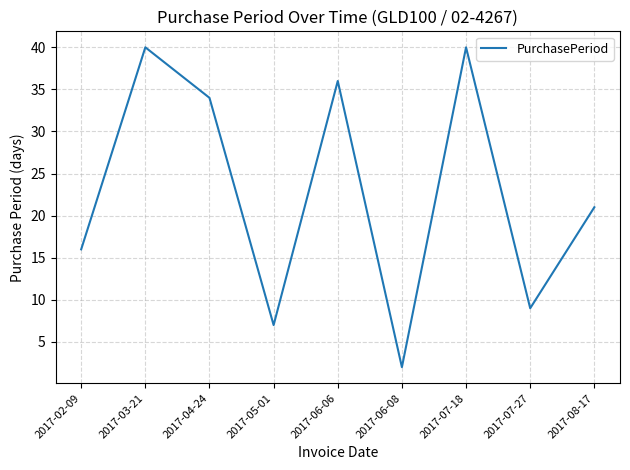

What is the average value?

23